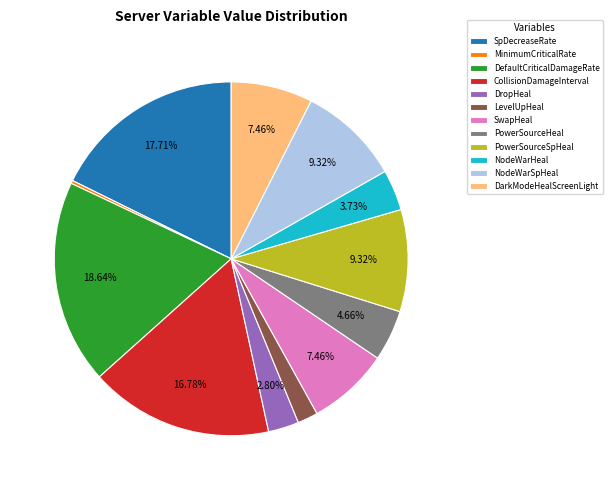

Combined, do NodeWarSpHeal and PowerSourceSpHeal account for over 50%?

No